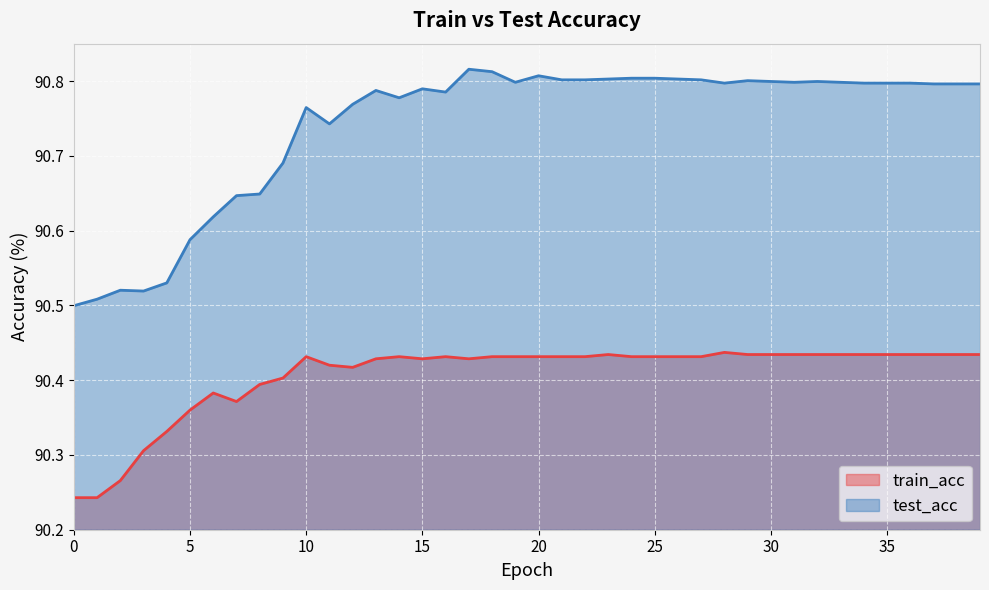

True or false: train_acc has a value of 120.2 at 15.

False